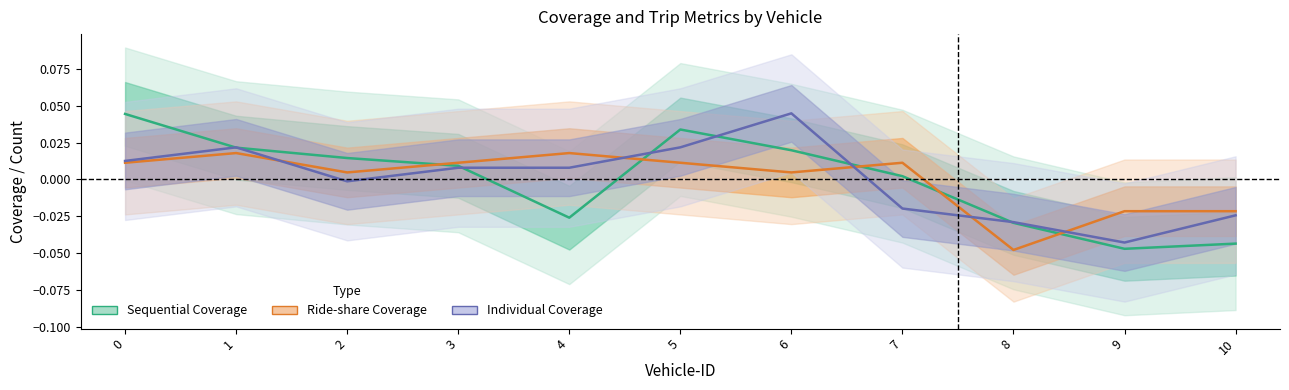

Rank the series by their maximum value, from lowest to highest.

Ride-share Coverage, Sequential Coverage, Individual Coverage